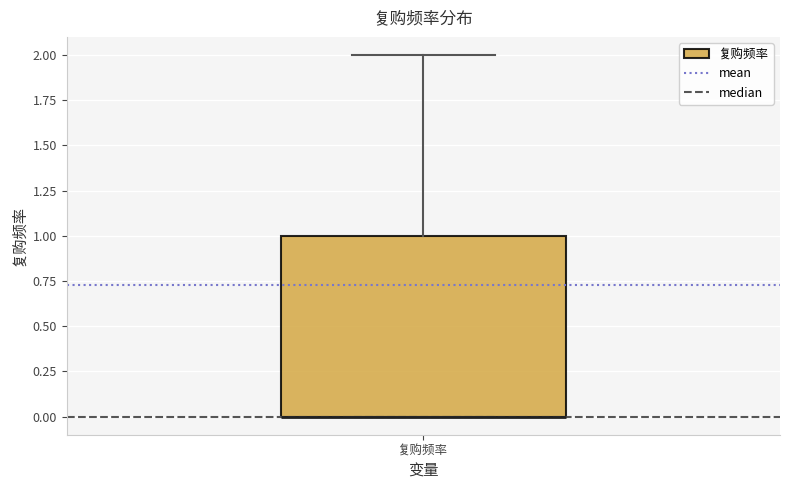

Where is the upper edge of the box for 复购频率 on the y-axis? The values are not printed on the chart, so give them approximately, as read against the axis.

1